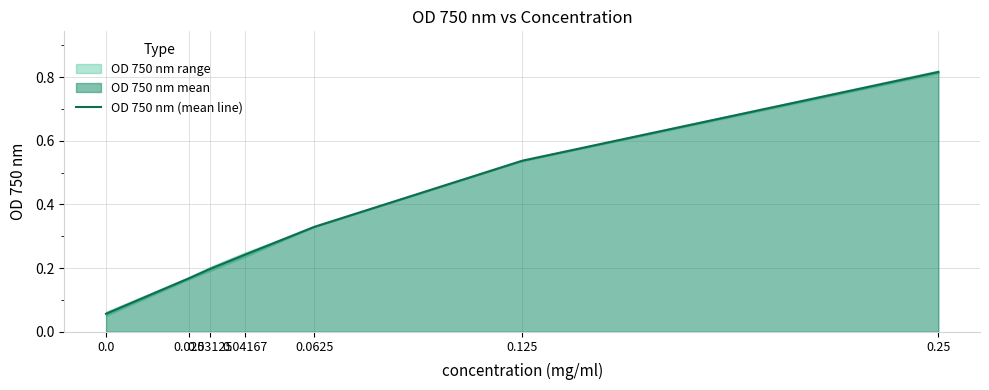

What is the label of the 1st point from the right?

0.25